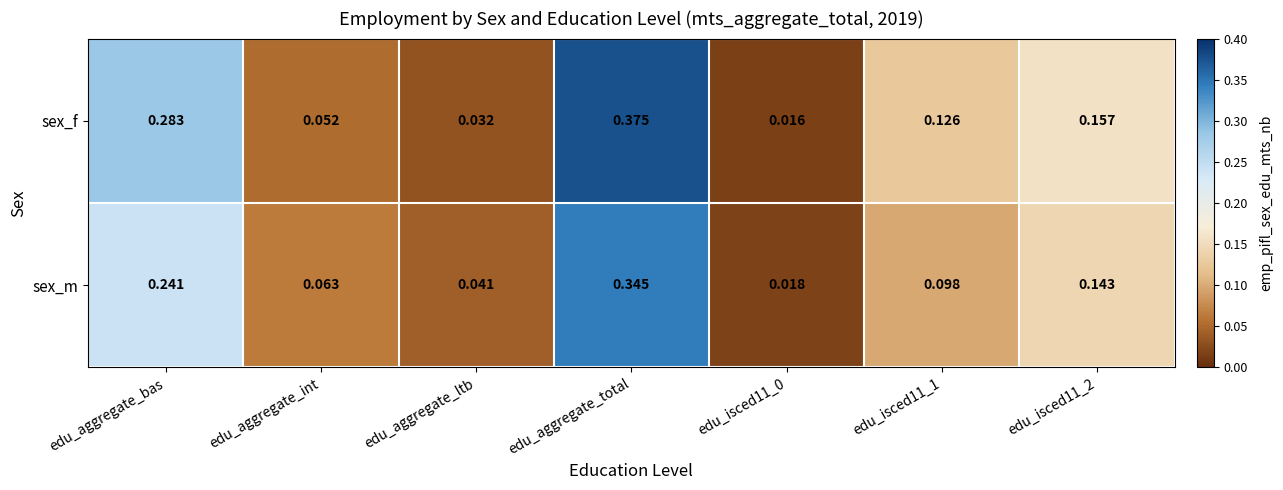

Between edu_aggregate_int and edu_isced11_2, which series saw the biggest shift?

sex_f